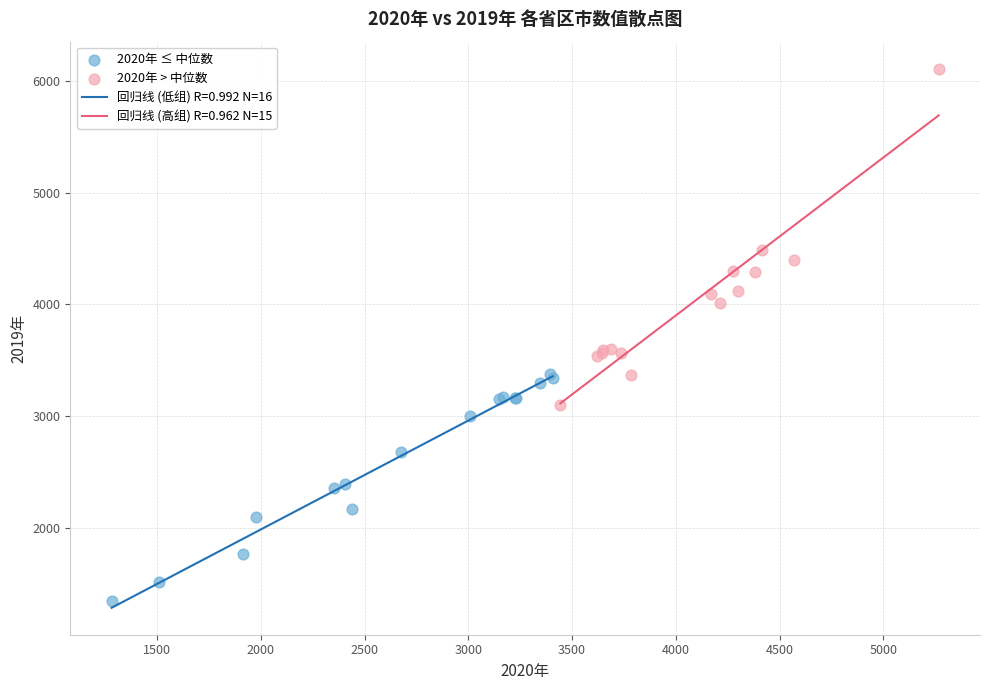

Which series contains the lowest Y value?

2020年 ≤ 中位数